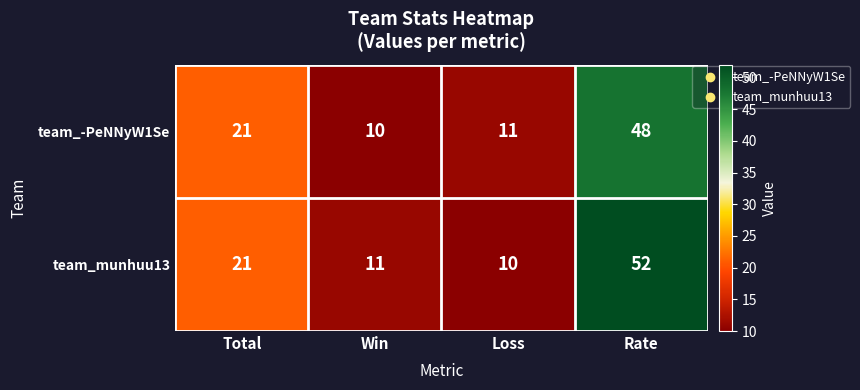

What value does the team_-PeNNyW1Se series have at Rate?

48